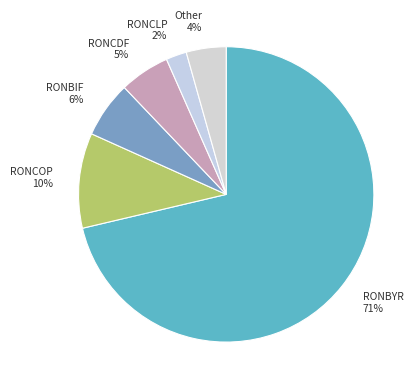

Which has a higher value, RONBYR or RONBIF?

RONBYR